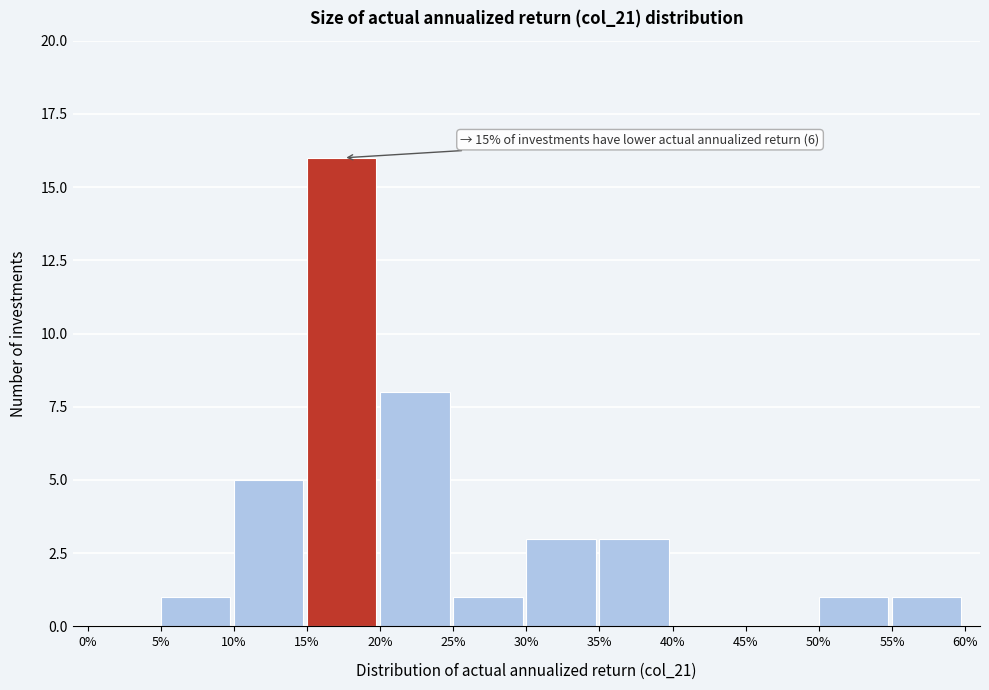

Over which range of the x-axis is the bar tallest?

15% to 20%